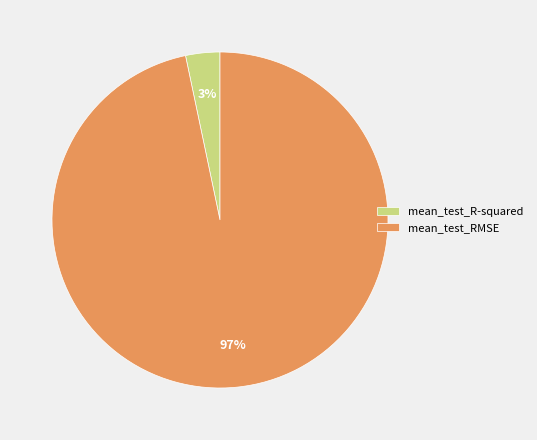

Between mean_test_RMSE and mean_test_R-squared, which is larger?

mean_test_RMSE